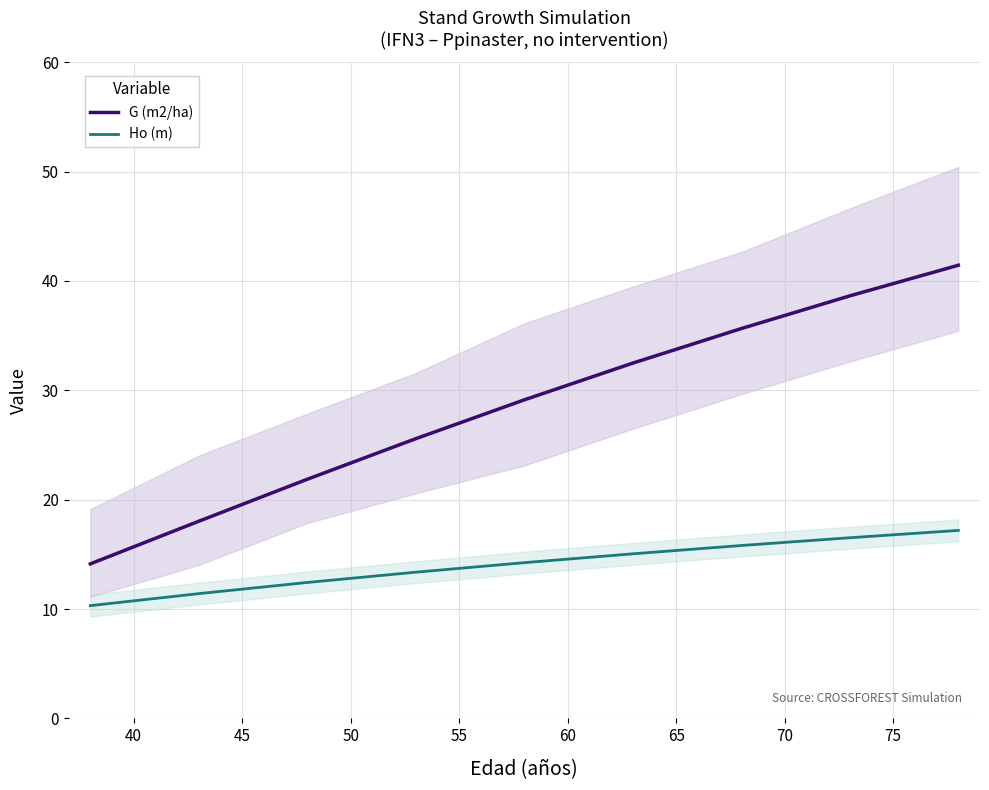

True or false: G (m2/ha) and Ho (m) intersect in this chart.

False